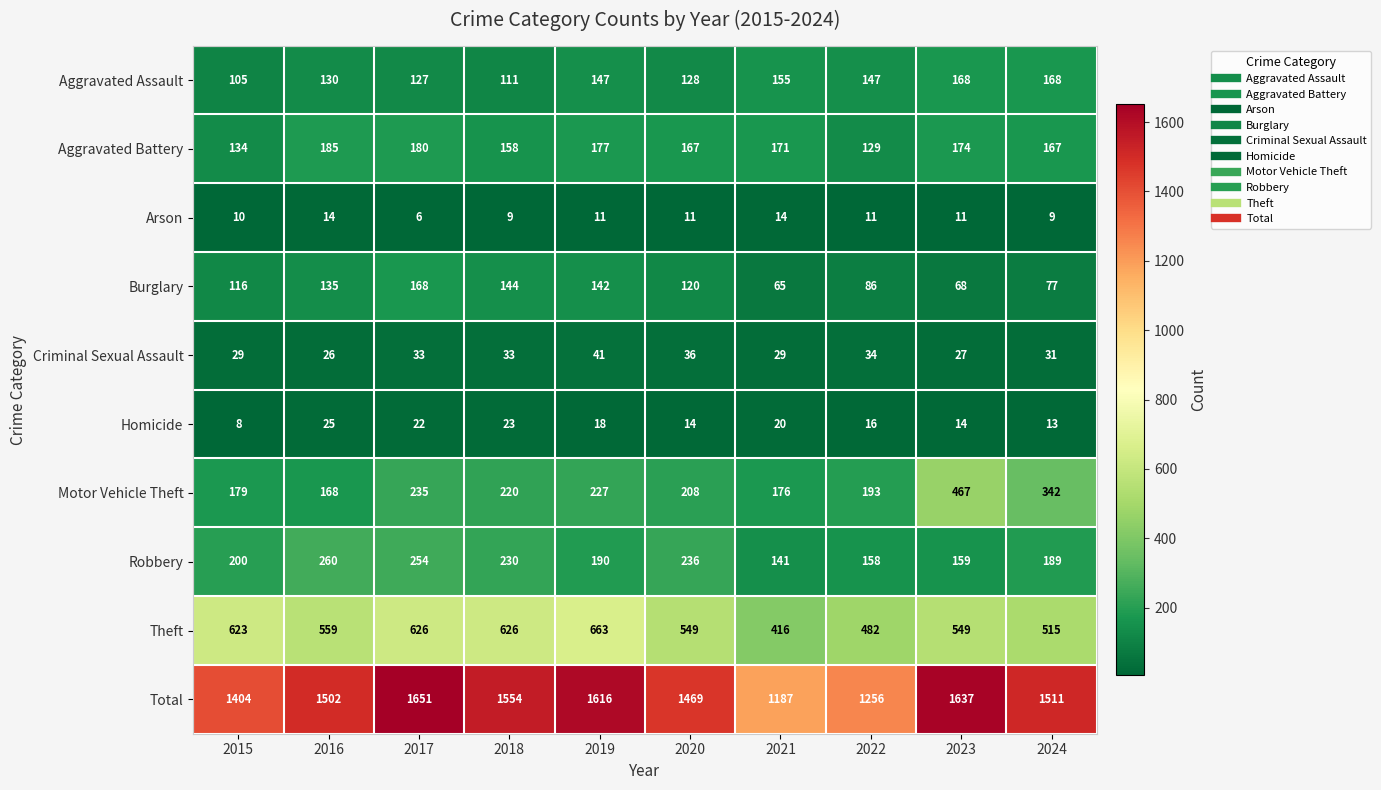

Rank the series at 2021 from lowest to highest value.

Arson, Homicide, Criminal Sexual Assault, Burglary, Robbery, Aggravated Assault, Aggravated Battery, Motor Vehicle Theft, Theft, Total